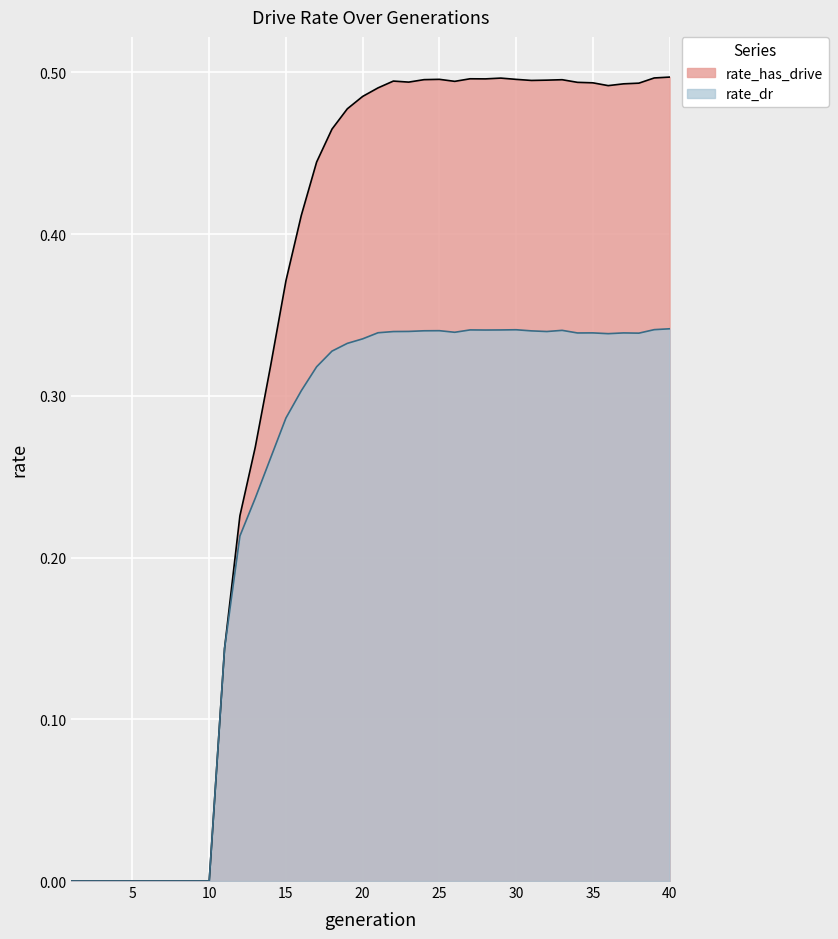

Reading right to left, extract all data points from this chart.

rate_has_drive: 0.5	0.5	0.5	0.5	0.5	0.5	0.5	0.5	0.5	0.5	0.5	0.5	0.5	0.5	0.5	0.5	0.5	0.5	0.5	0.5	0.5	0.5	0.5	0.4	0.4	0.4	0.3	0.3	0.2	0.1	0.0	0.0	0.0	0.0	0.0	0.0	0.0	0.0	0.0	0.0
rate_dr: 0.3	0.3	0.3	0.3	0.3	0.3	0.3	0.3	0.3	0.3	0.3	0.3	0.3	0.3	0.3	0.3	0.3	0.3	0.3	0.3	0.3	0.3	0.3	0.3	0.3	0.3	0.3	0.2	0.2	0.1	0.0	0.0	0.0	0.0	0.0	0.0	0.0	0.0	0.0	0.0